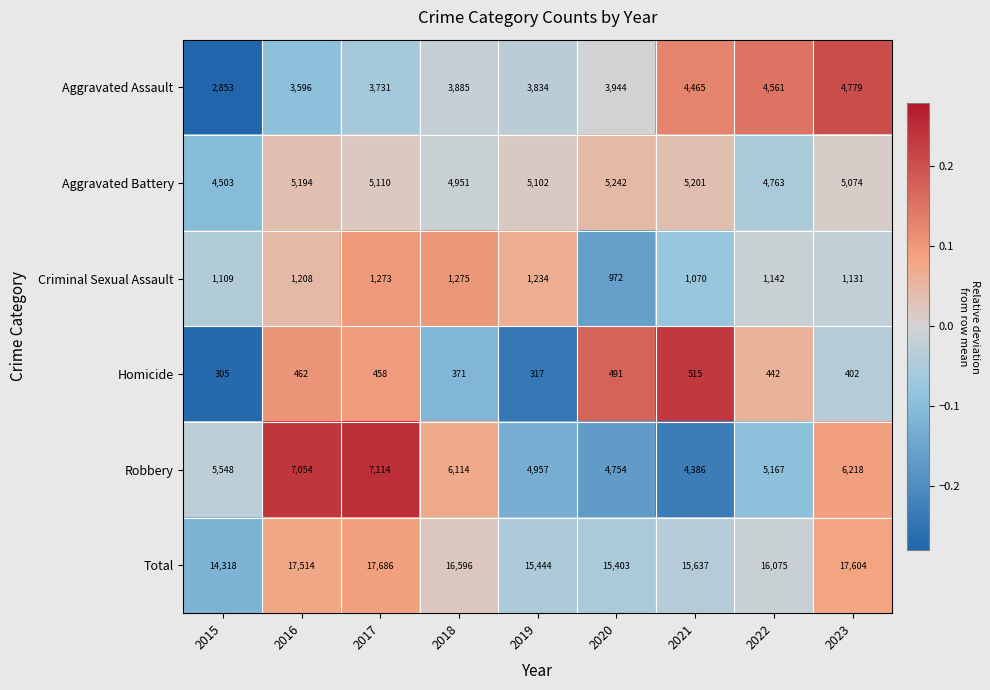

Which series has the largest total across all categories?

Total